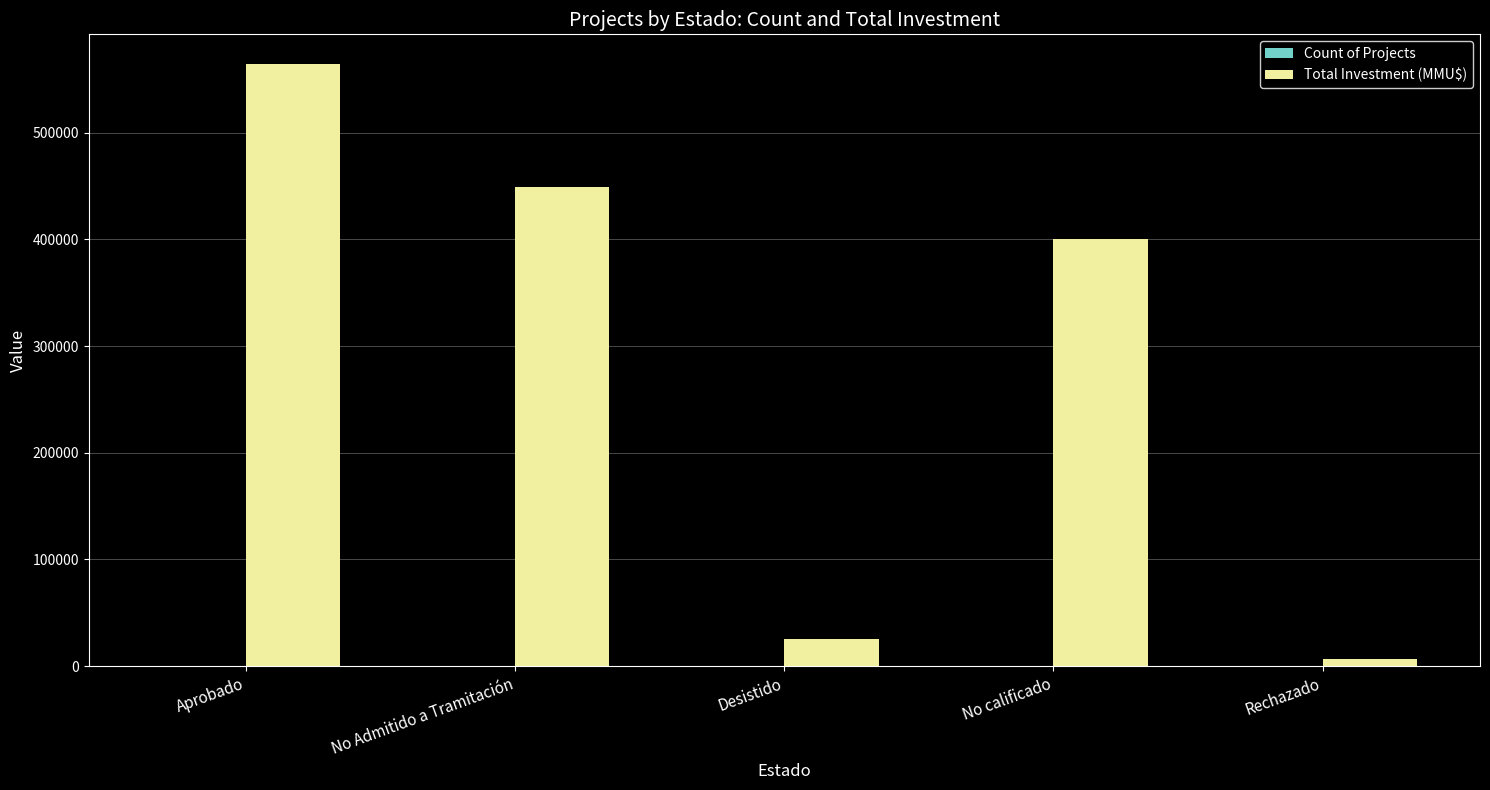

The value of Total Investment (MMU$) at No Admitido a Tramitación is 773536. True or false?

False